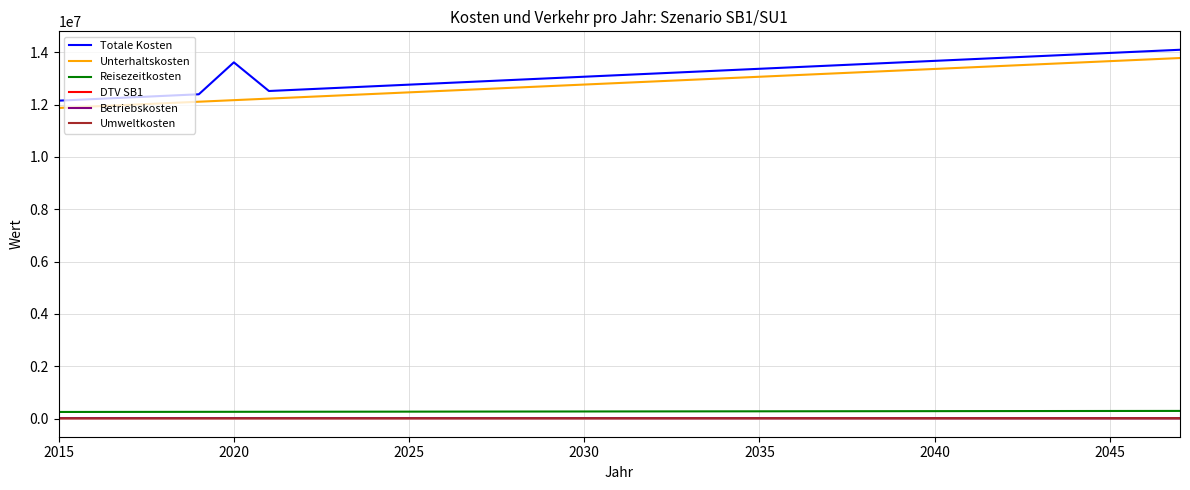

What is the highest value of the Unterhaltskosten series?

13781284.3